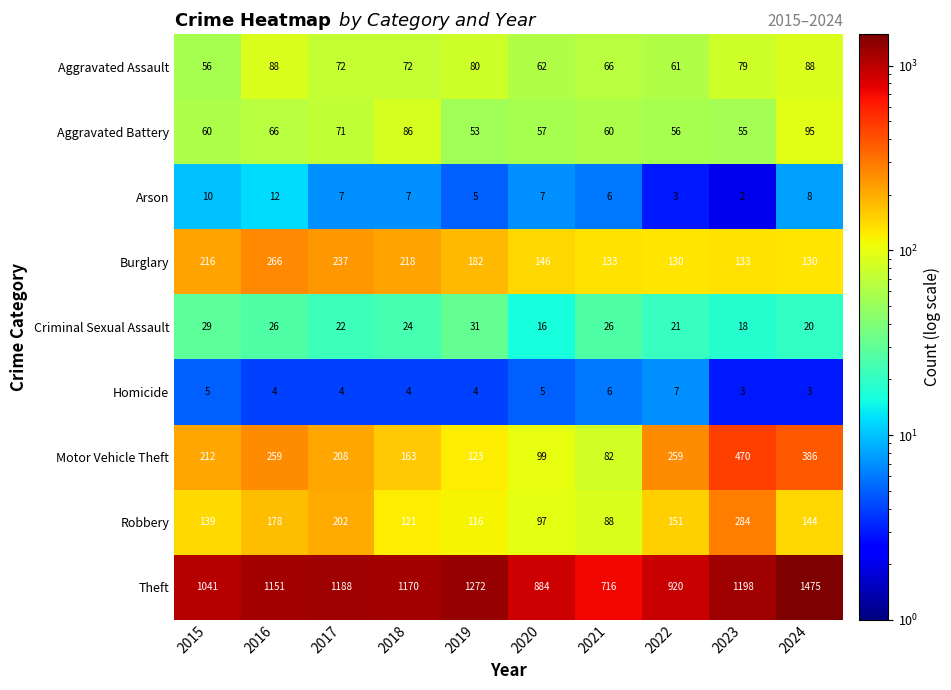

What is the average value of the Theft series?

1102